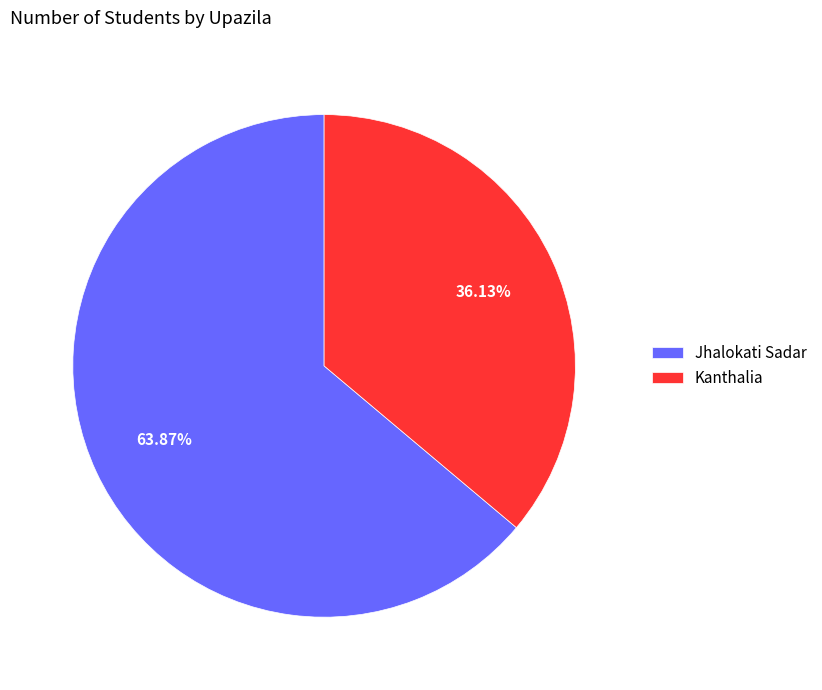

Is the sum of Jhalokati Sadar and Kanthalia greater than half?

Yes